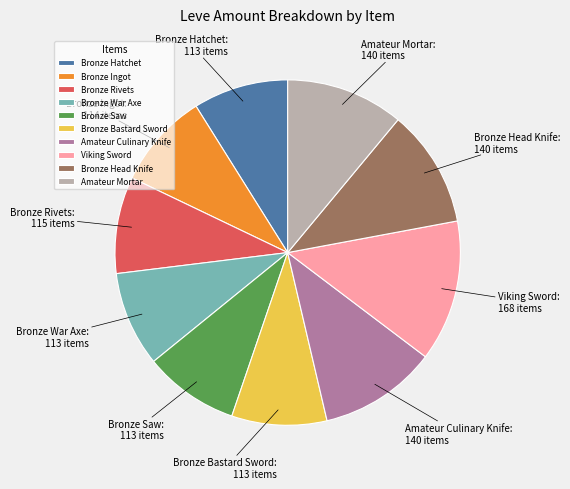

Is the sum of Bronze Head Knife and Bronze Rivets greater than half?

No